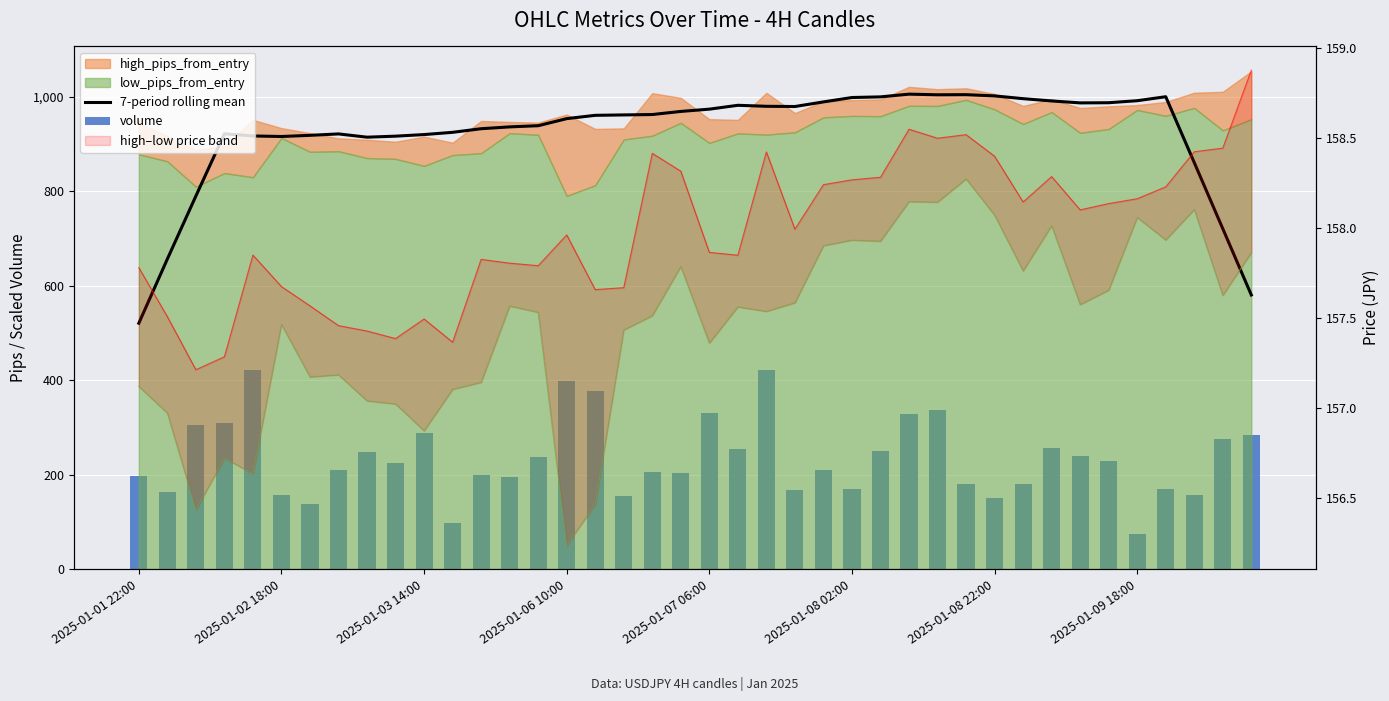

What is the sum of the 7-period rolling mean values at 13 and 38?

1657.1